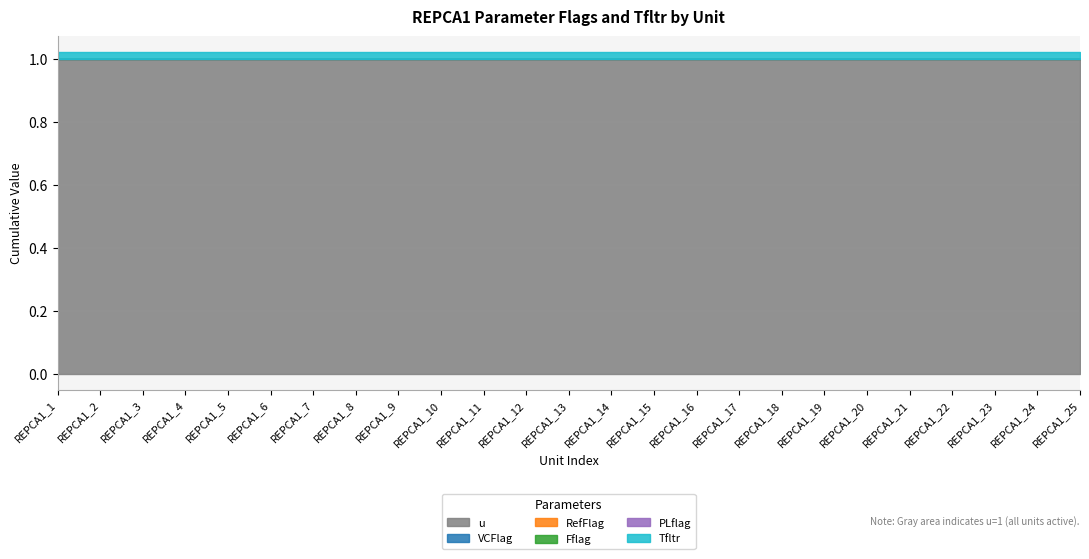

Reading left to right, list all the values displayed in this chart.

u: 1.0	1.0	1.0	1.0	1.0	1.0	1.0	1.0	1.0	1.0	1.0	1.0	1.0	1.0	1.0	1.0	1.0	1.0	1.0	1.0	1.0	1.0	1.0	1.0	1.0
VCFlag: 0.0	0.0	0.0	0.0	0.0	0.0	0.0	0.0	0.0	0.0	0.0	0.0	0.0	0.0	0.0	0.0	0.0	0.0	0.0	0.0	0.0	0.0	0.0	0.0	0.0
RefFlag: 0.0	0.0	0.0	0.0	0.0	0.0	0.0	0.0	0.0	0.0	0.0	0.0	0.0	0.0	0.0	0.0	0.0	0.0	0.0	0.0	0.0	0.0	0.0	0.0	0.0
Fflag: 0.0	0.0	0.0	0.0	0.0	0.0	0.0	0.0	0.0	0.0	0.0	0.0	0.0	0.0	0.0	0.0	0.0	0.0	0.0	0.0	0.0	0.0	0.0	0.0	0.0
PLflag: 0.0	0.0	0.0	0.0	0.0	0.0	0.0	0.0	0.0	0.0	0.0	0.0	0.0	0.0	0.0	0.0	0.0	0.0	0.0	0.0	0.0	0.0	0.0	0.0	0.0
Tfltr: 0.0	0.0	0.0	0.0	0.0	0.0	0.0	0.0	0.0	0.0	0.0	0.0	0.0	0.0	0.0	0.0	0.0	0.0	0.0	0.0	0.0	0.0	0.0	0.0	0.0